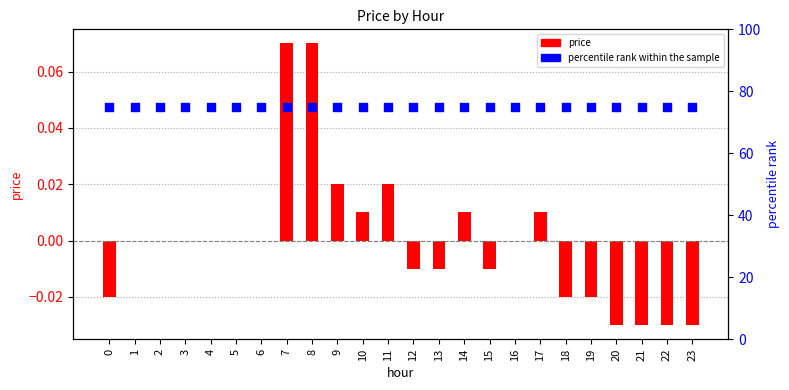

Which series contains the highest Y value?

percentile rank within the sample